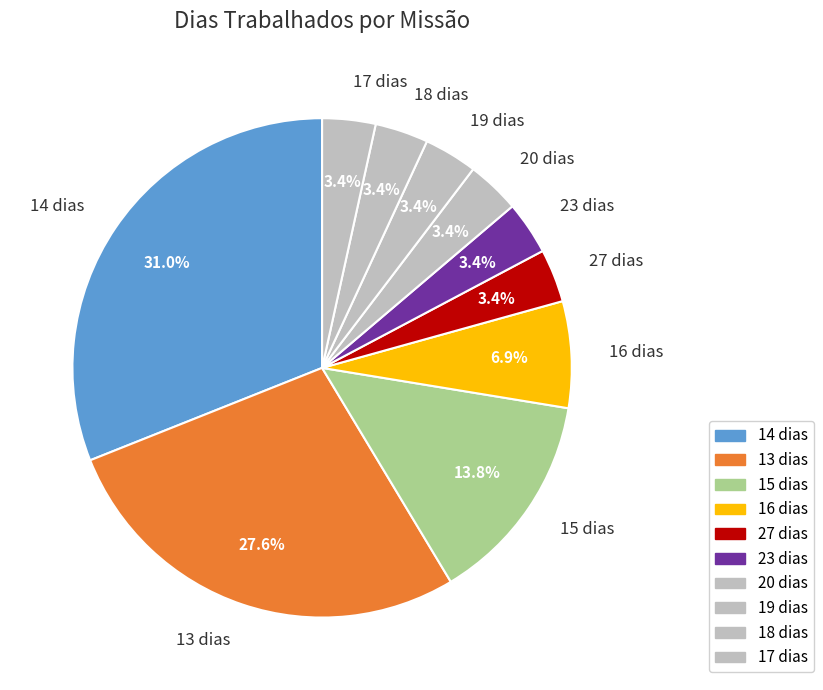

Is the sum of 17 dias and 20 dias greater than half?

No